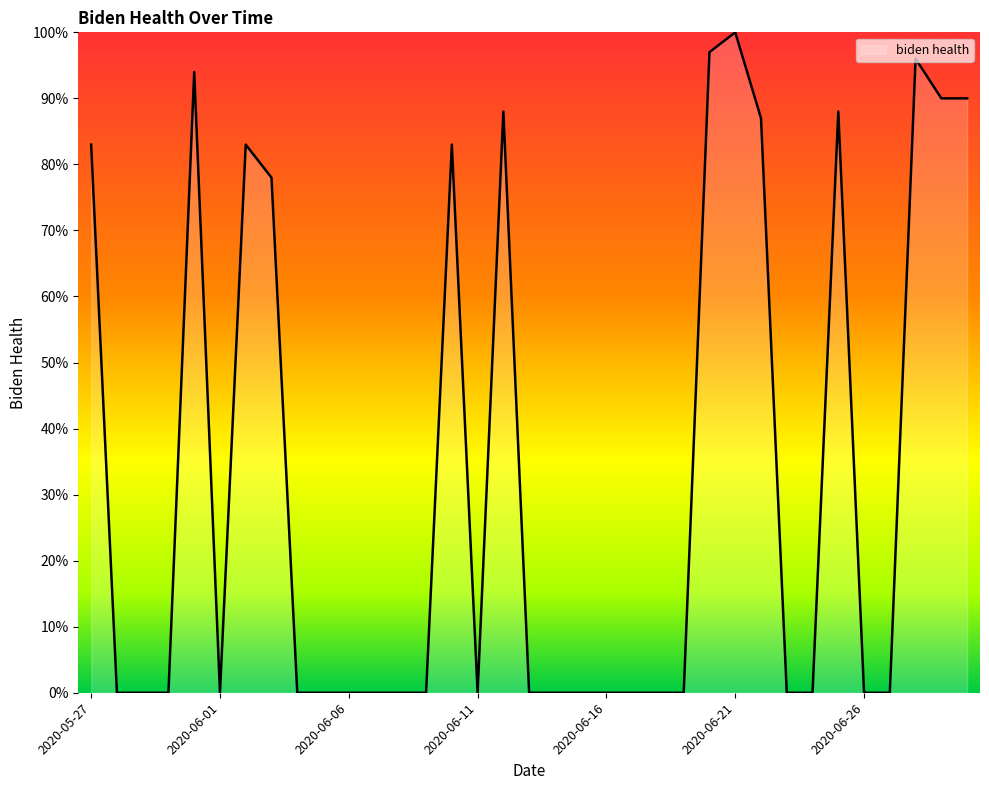

What is the maximum value shown in the chart?

100